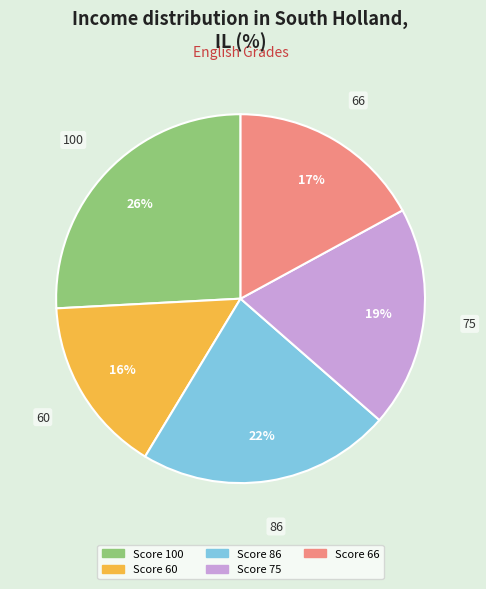

Does any single category account for the majority?

No